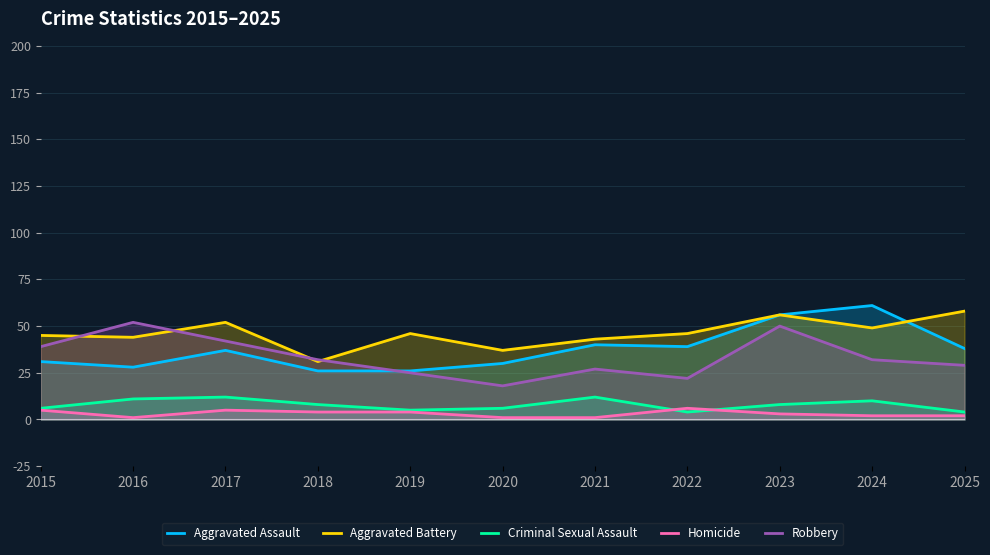

How many interior local peaks does the Robbery series have?

3